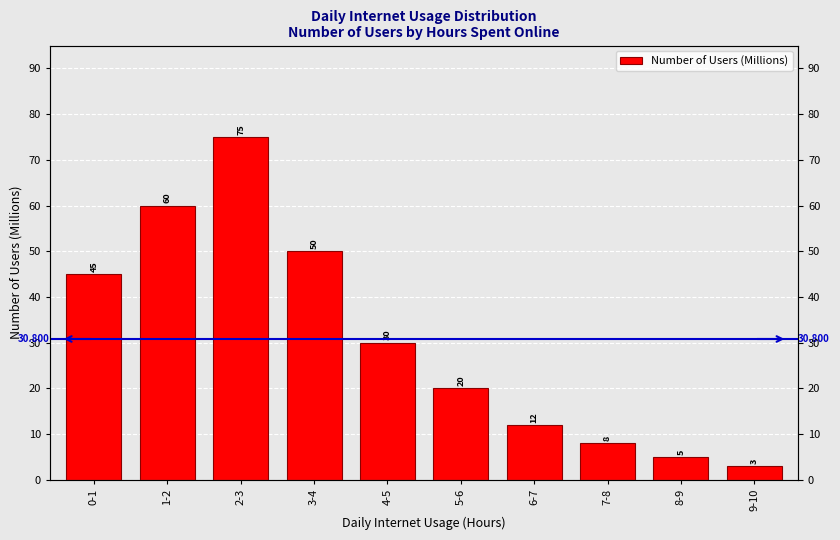

Which category has the lowest value across all series?

9-10